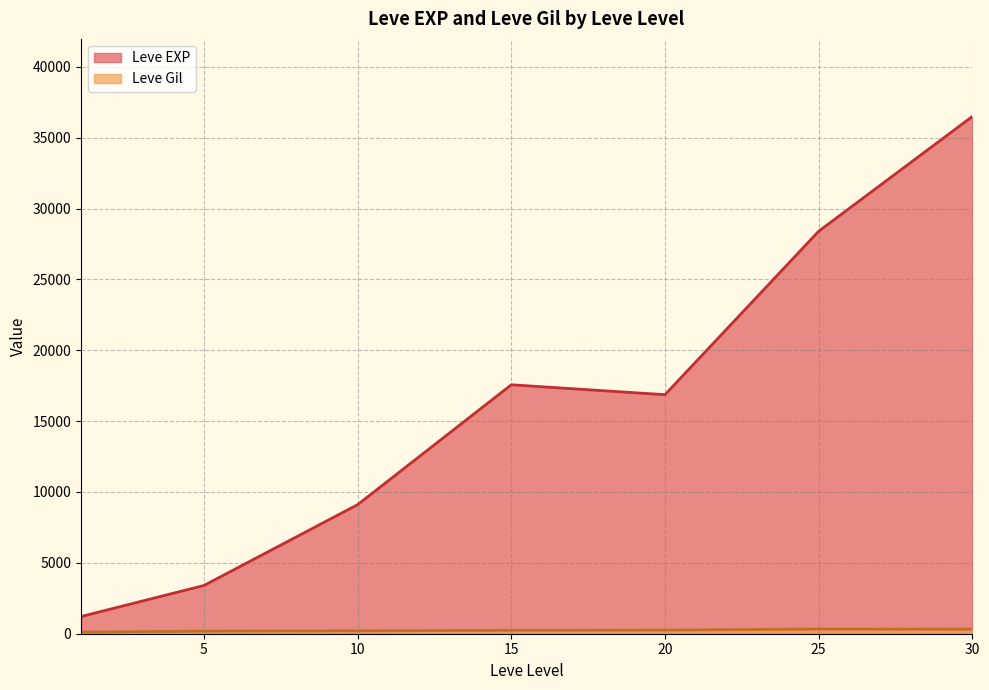

What is the minimum value for Leve EXP?

1213.3